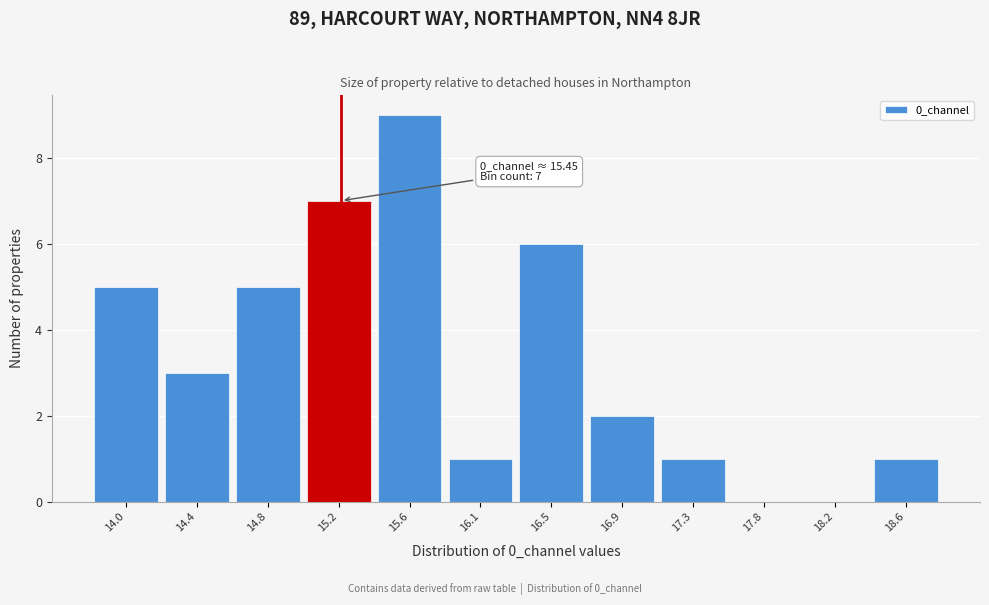

Reading left to right, what are all the values shown in this chart?

14.0=5	14.4=3	14.8=5	15.2=7	15.6=9	16.1=1	16.5=6	16.9=2	17.3=1	17.8=0	18.2=0	18.6=1